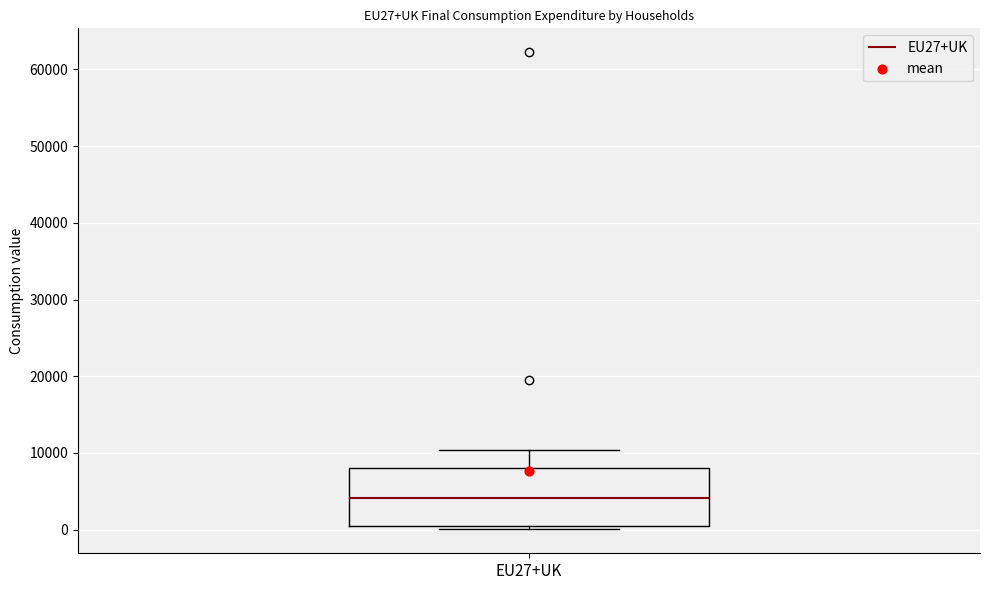

Transcribe this box plot: give where the median line is, the range the box spans, and where the two whiskers end, as read against the y-axis. The values are not printed on the chart, so give them approximately, as read against the axis.

median 4000, box 0 to 8000, whiskers 0 (just below the box's lower edge) to 10000